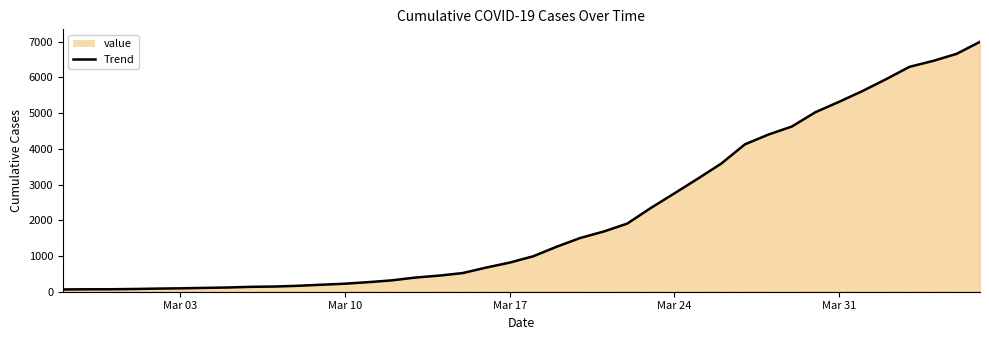

Does the chart have visible grid lines?

No